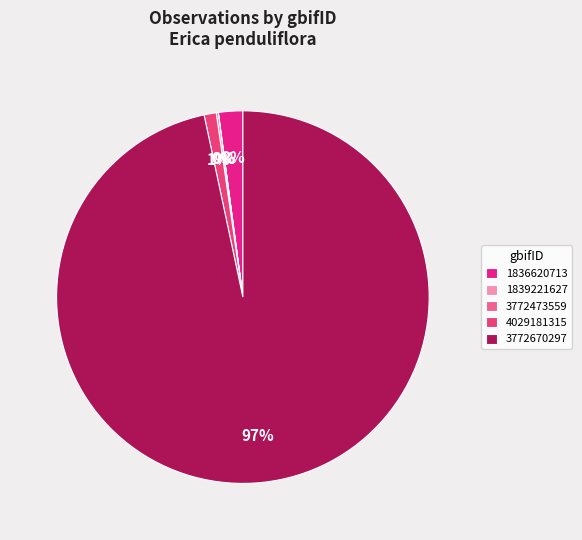

Rank the categories by value from highest to lowest.

3772670297, 1836620713, 4029181315, 3772473559, 1839221627